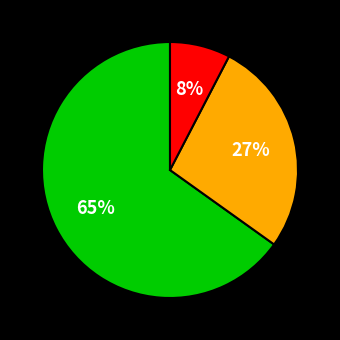

To the nearest percent, what is the average slice percentage?

33%